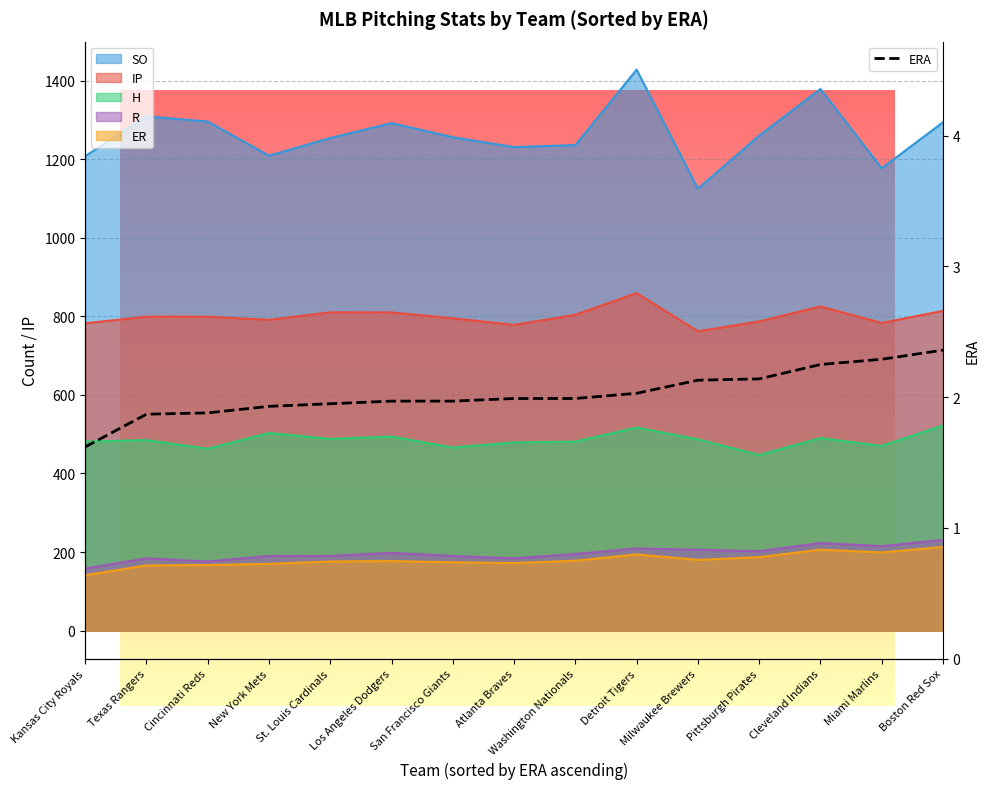

The chart shows a value of 1.9 at Texas Rangers. True or false?

True